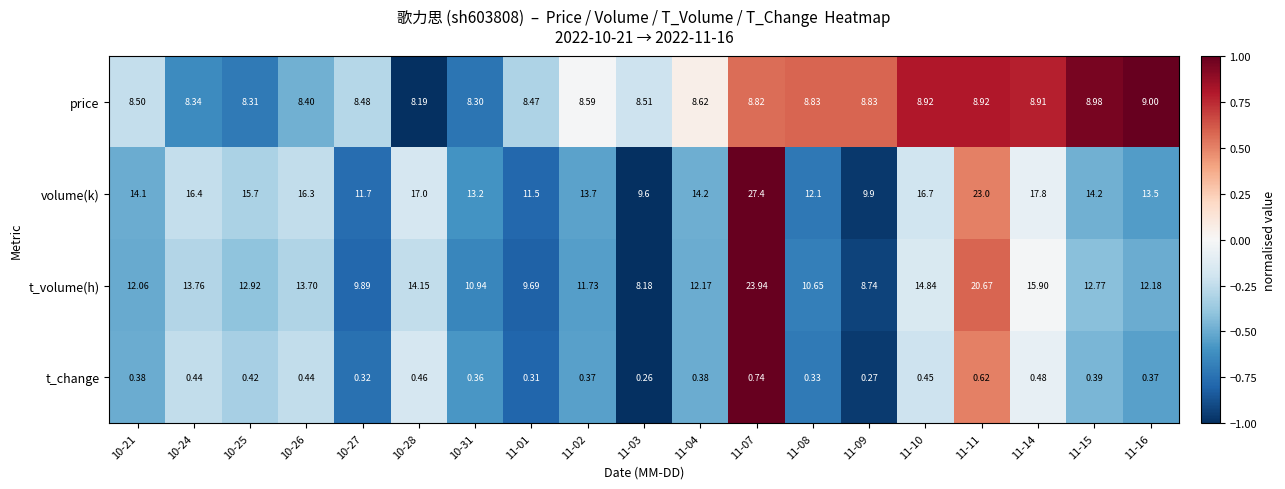

Which series has the largest total across all categories?

volume(k)